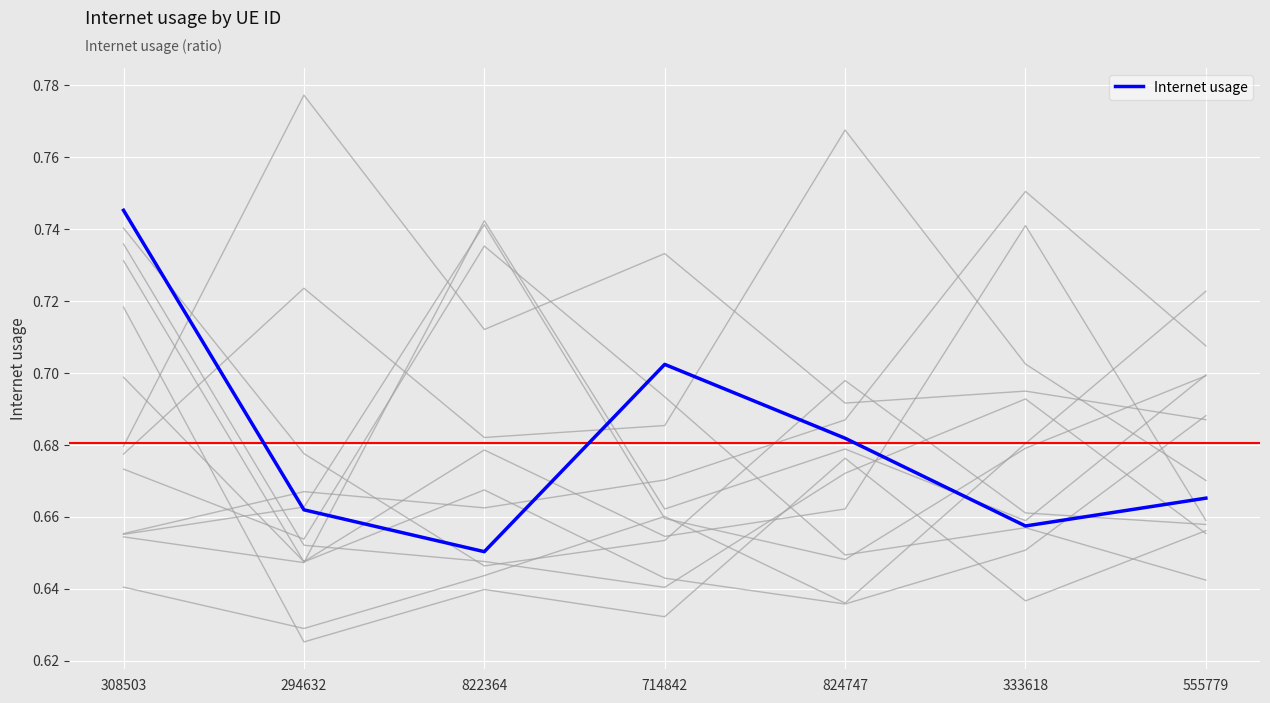

Is it true that the value at 294632 is 0.9?

False